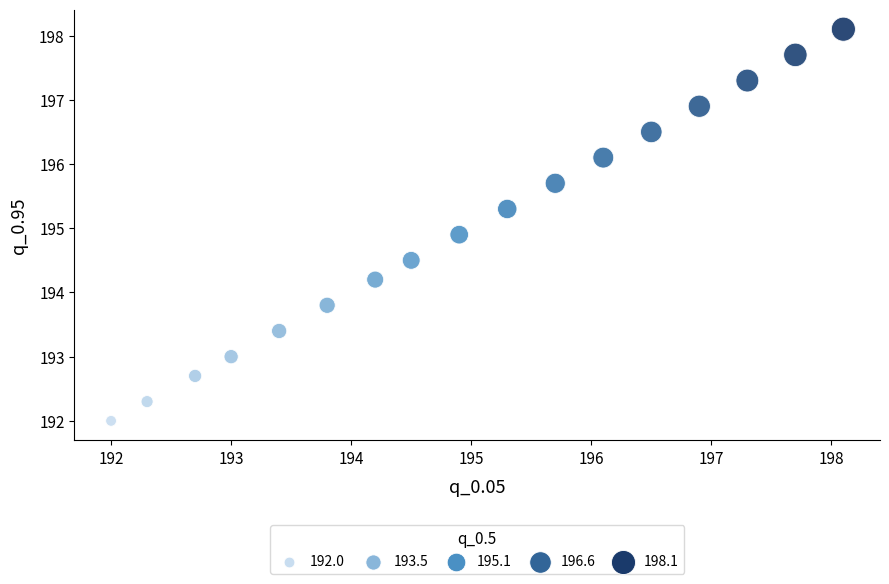

What is the range of X values (max minus min)?

6.1